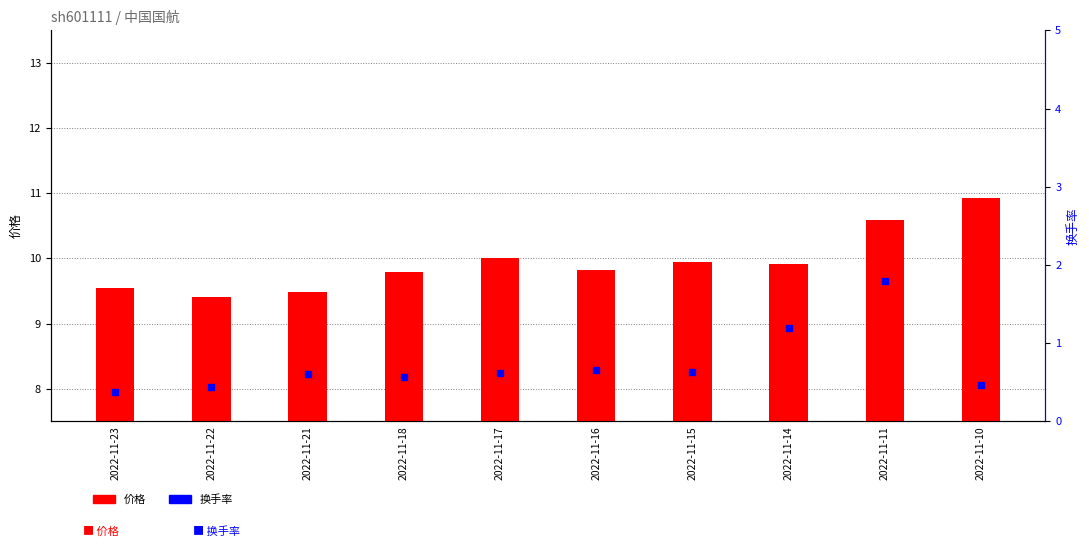

Is the value of 换手率 at 2022-11-11 greater than the value of 价格 at 2022-11-16?

No